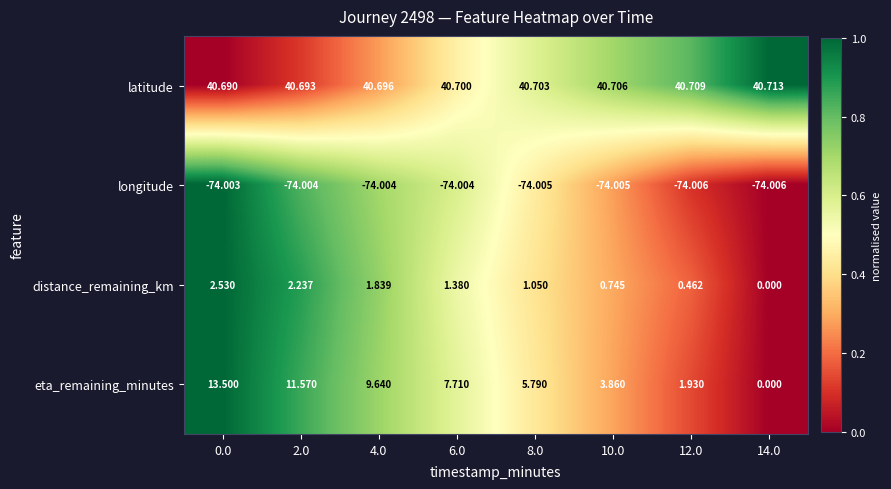

Which series has the widest spread of values?

eta_remaining_minutes